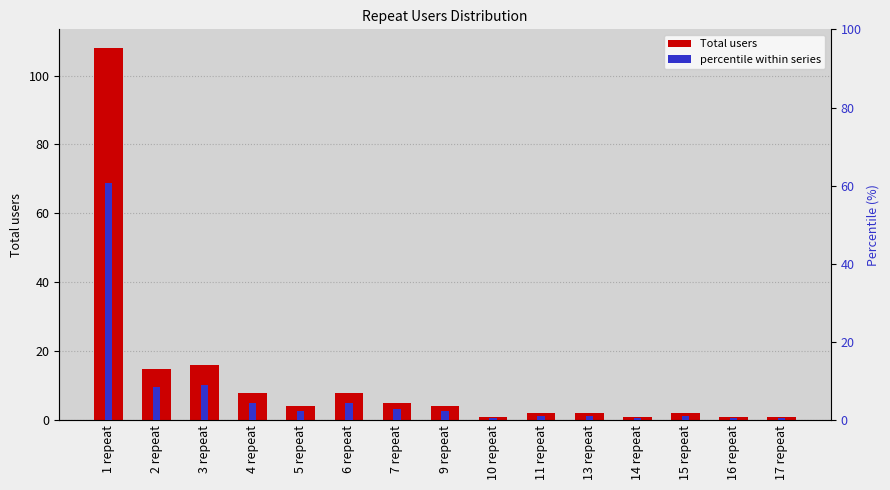

Reading left to right, extract all data points from this chart.

Total users: 108.0	15.0	16.0	8.0	4.0	8.0	5.0	4.0	1.0	2.0	2.0	1.0	2.0	1.0	1.0
percentile within series: 60.7	8.4	9.0	4.5	2.2	4.5	2.8	2.2	0.6	1.1	1.1	0.6	1.1	0.6	0.6